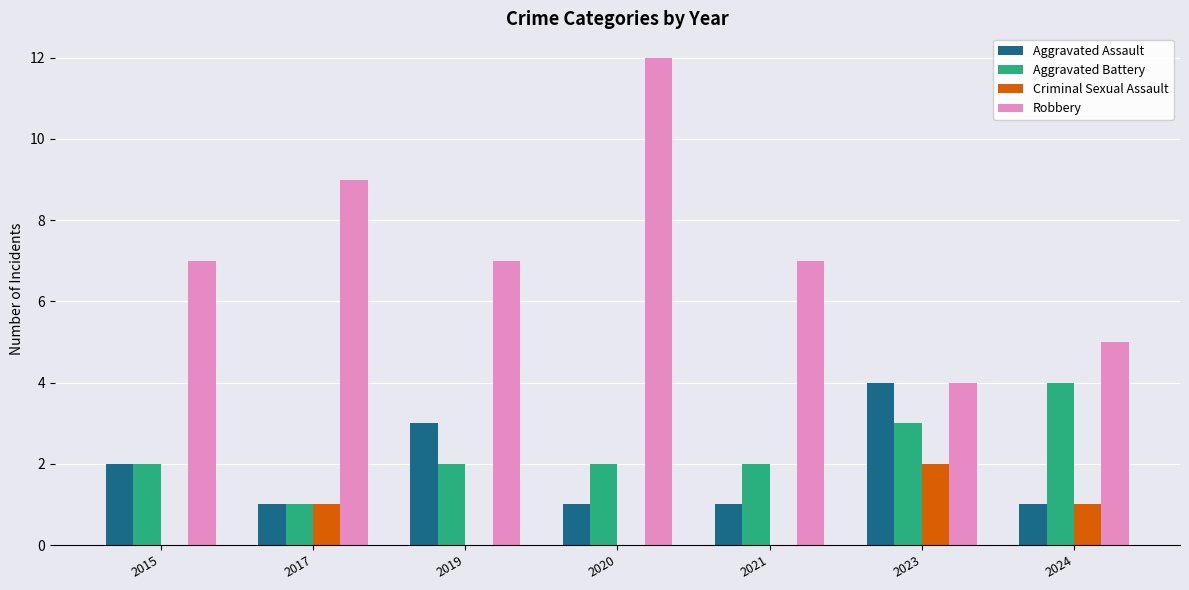

Which series has the widest spread of values?

Robbery